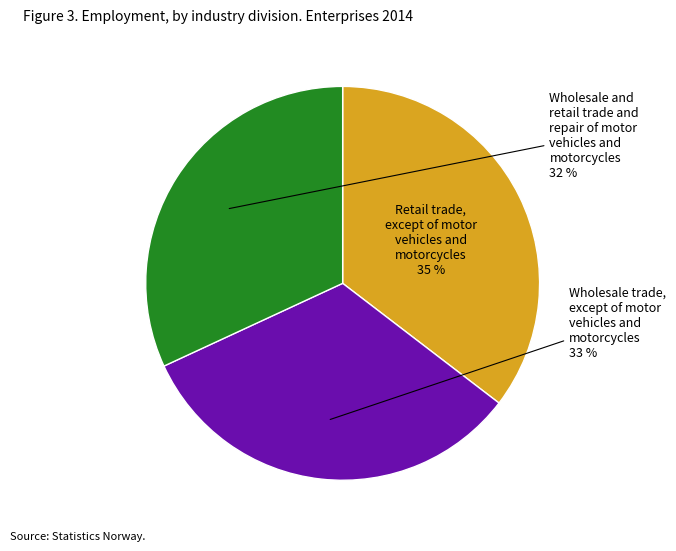

Does any single category account for the majority?

No